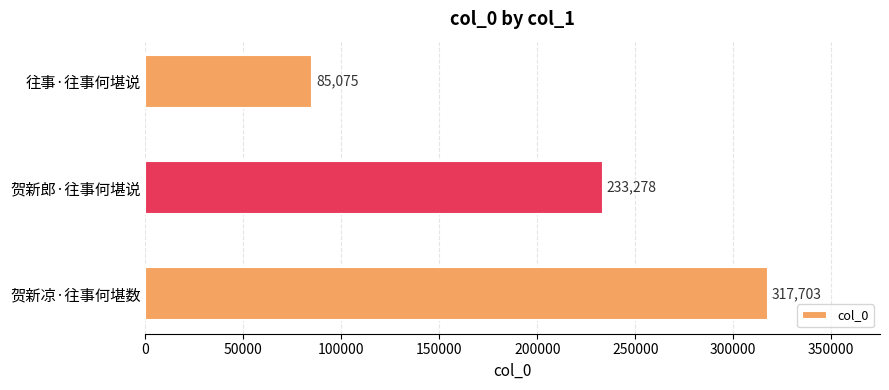

What is the maximum value shown in the chart?

317703